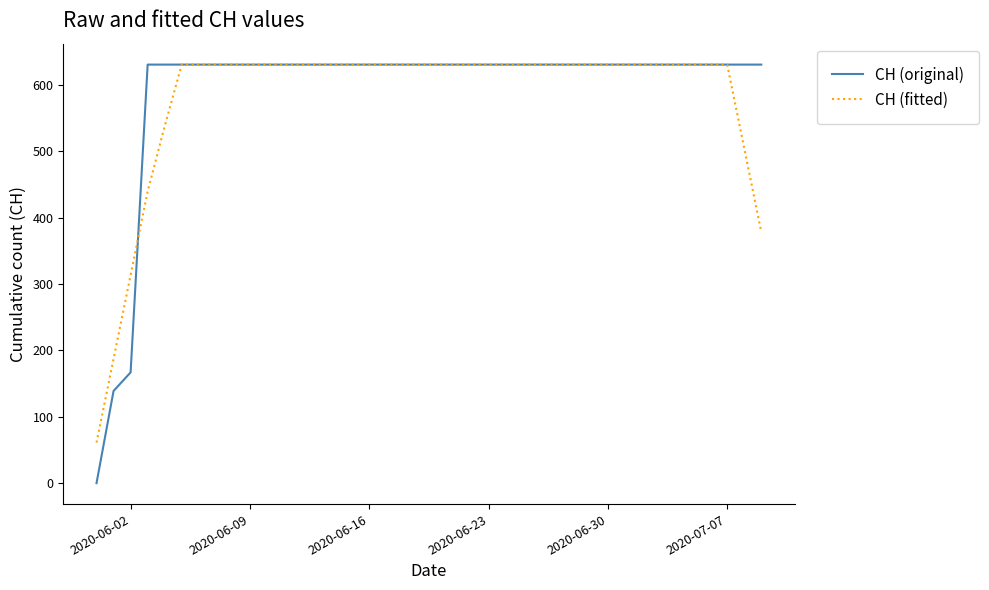

What is the maximum value shown in the chart?

631.0